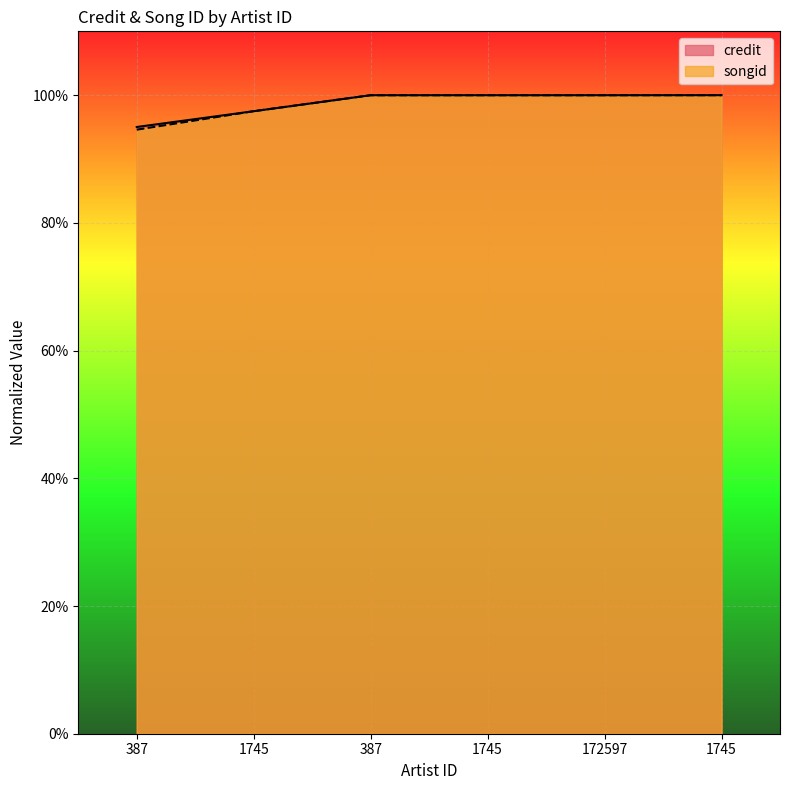

How many lines are shown in the chart?

2